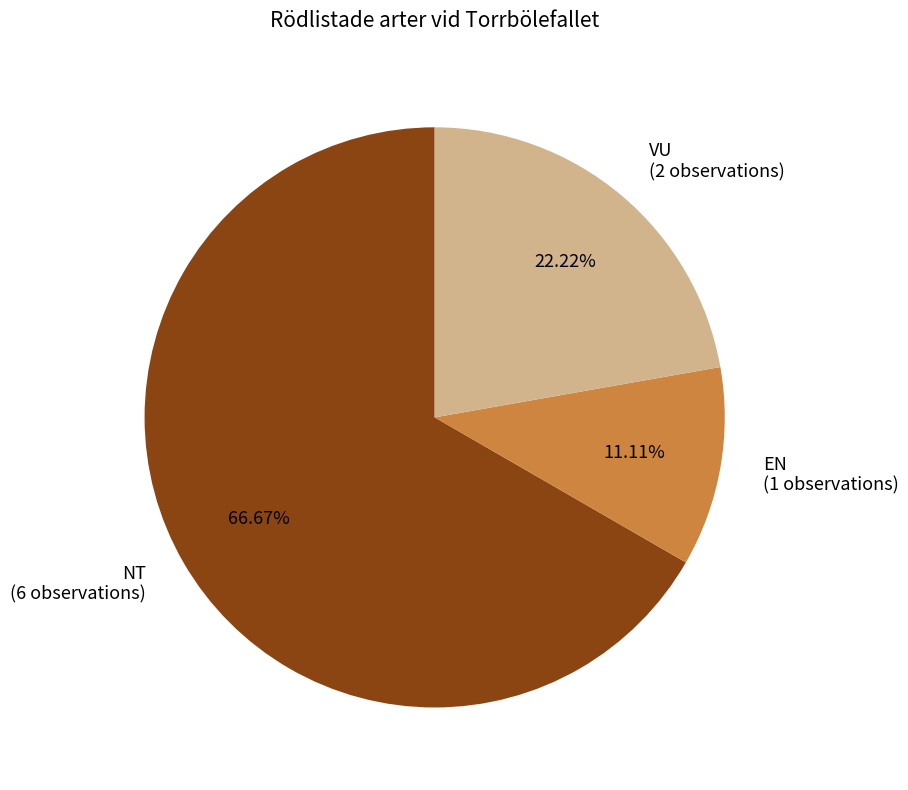

How many segments does this pie chart have?

3